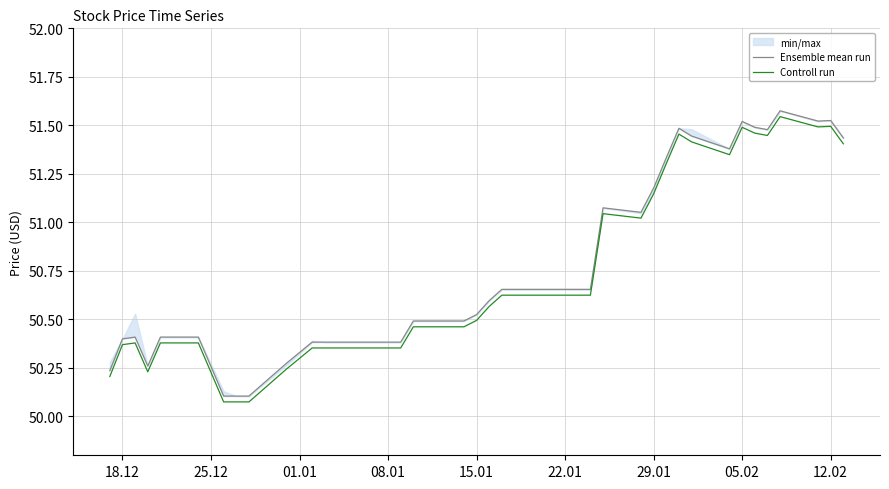

The Controll run series shows 33.4 at 05.02. True or false?

False